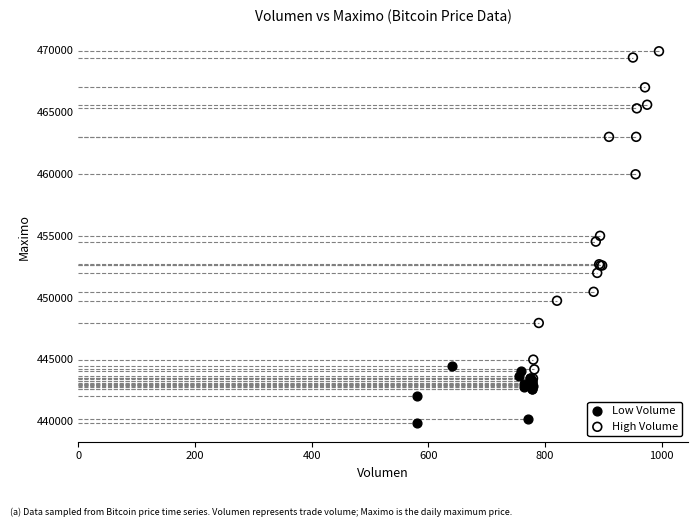

Which series has the largest Y range (max minus min)?

High Volume